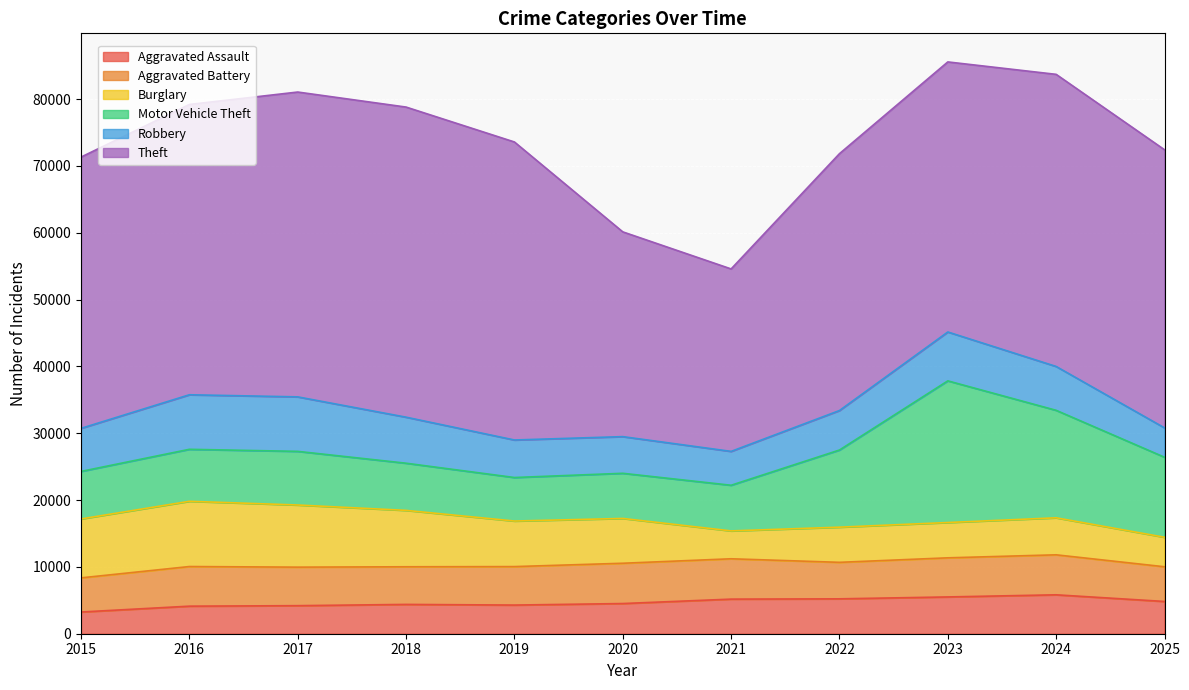

Which series ends up on top after the final intersection of Aggravated Battery and Burglary?

Aggravated Battery